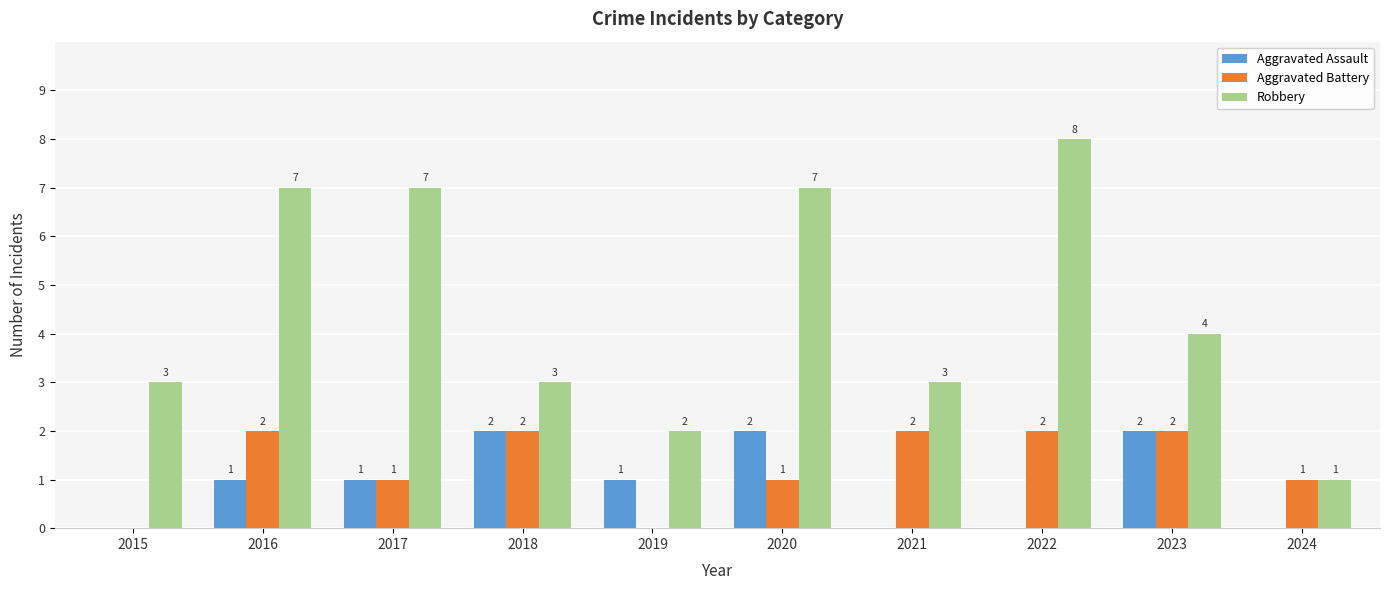

Are the bars grouped side by side (vs. stacked)?

Yes